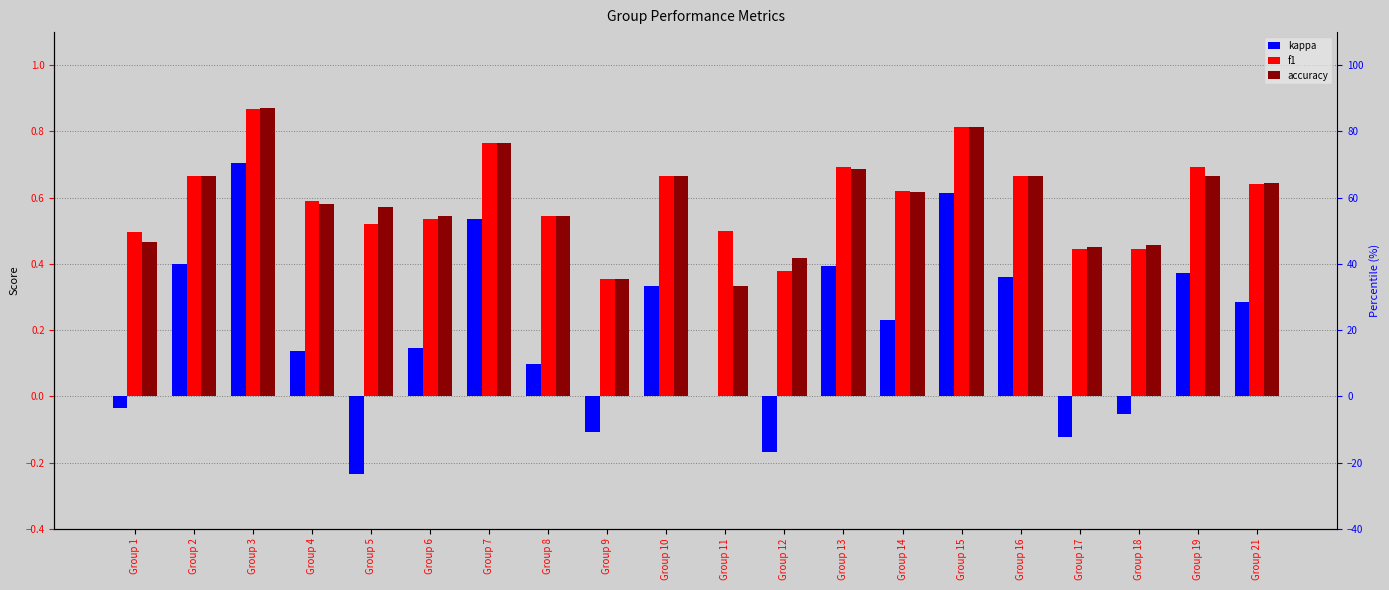

The f1 series shows 1.1 at Group 7. True or false?

False